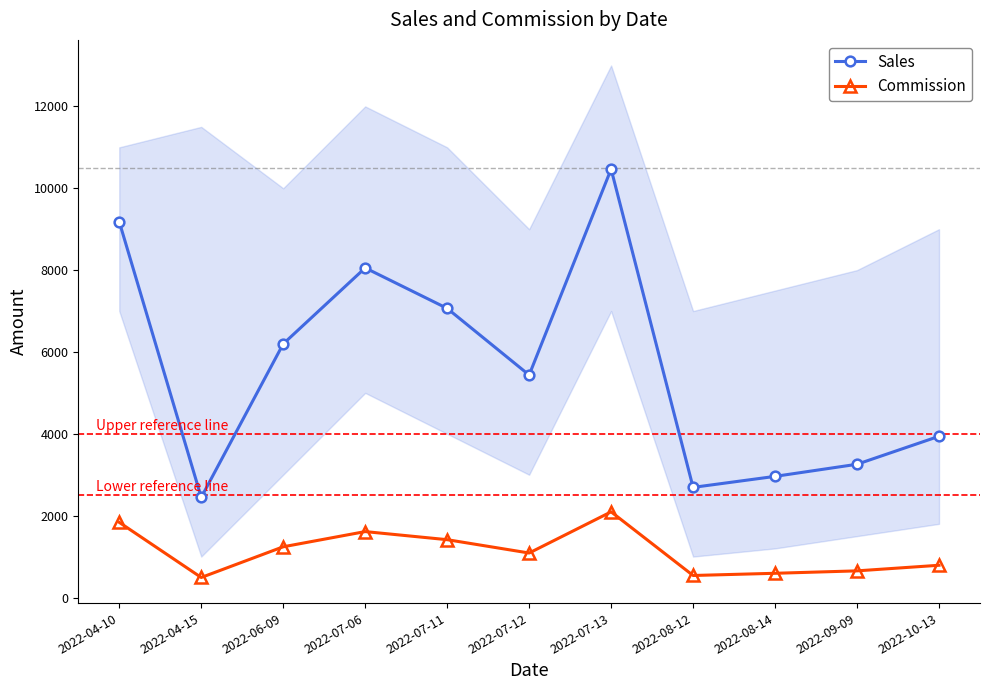

True or false: Sales and Commission cross at least once.

False